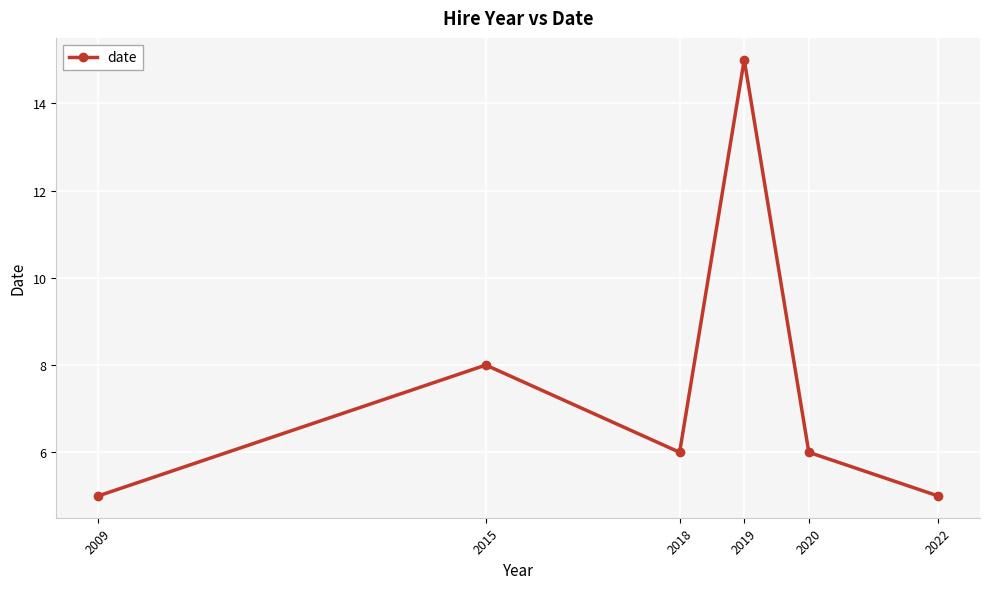

Where does the data first go above 6?

2015